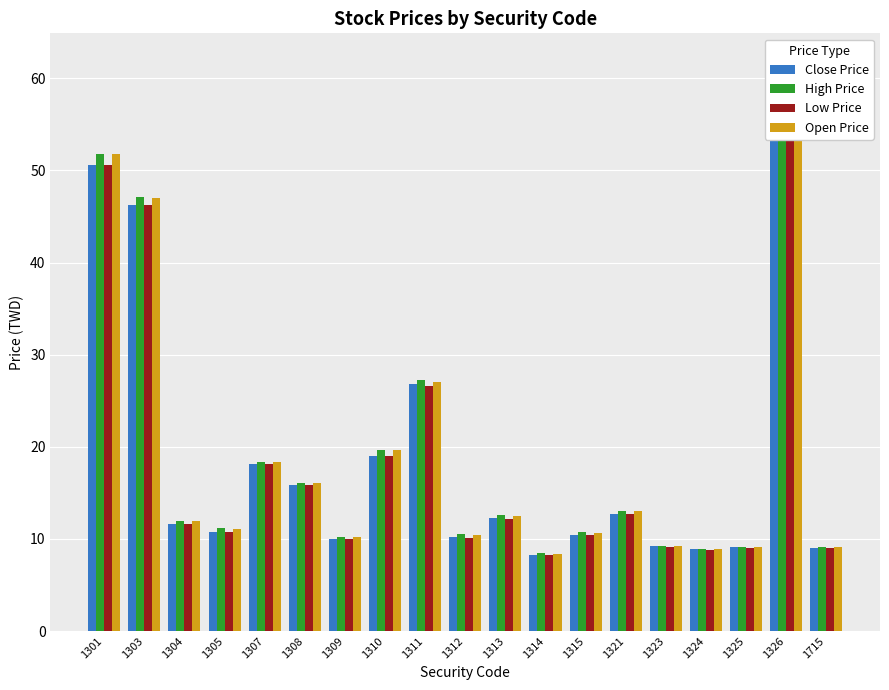

How many distinct data groups are displayed?

4